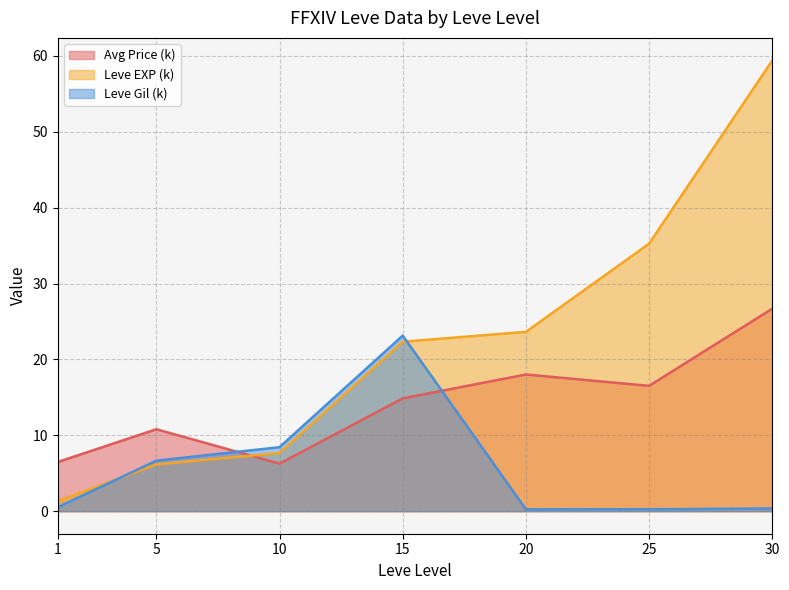

List the series in order of their overall mean, lowest first.

Leve Gil (k), Avg Price (k), Leve EXP (k)